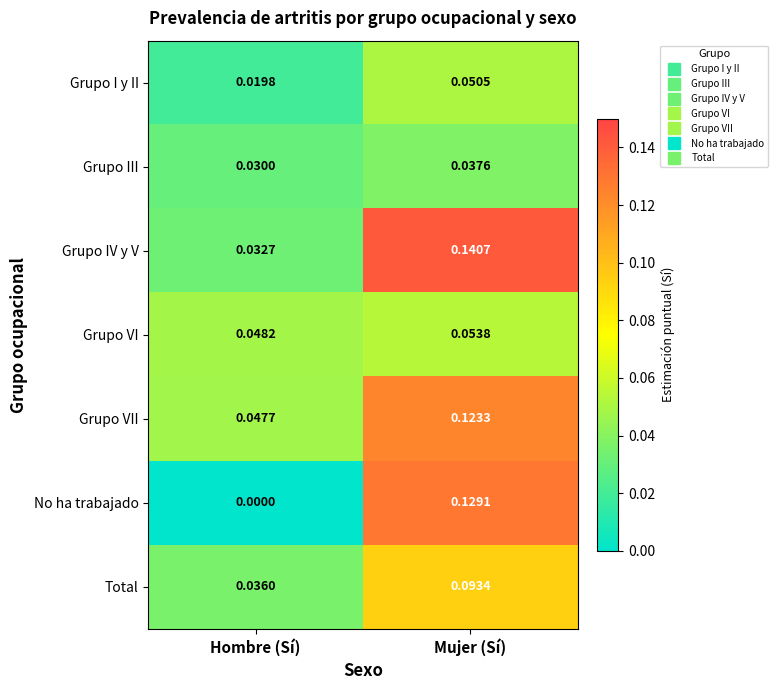

At which category does the chart reach its minimum across all series?

Hombre (Sí)